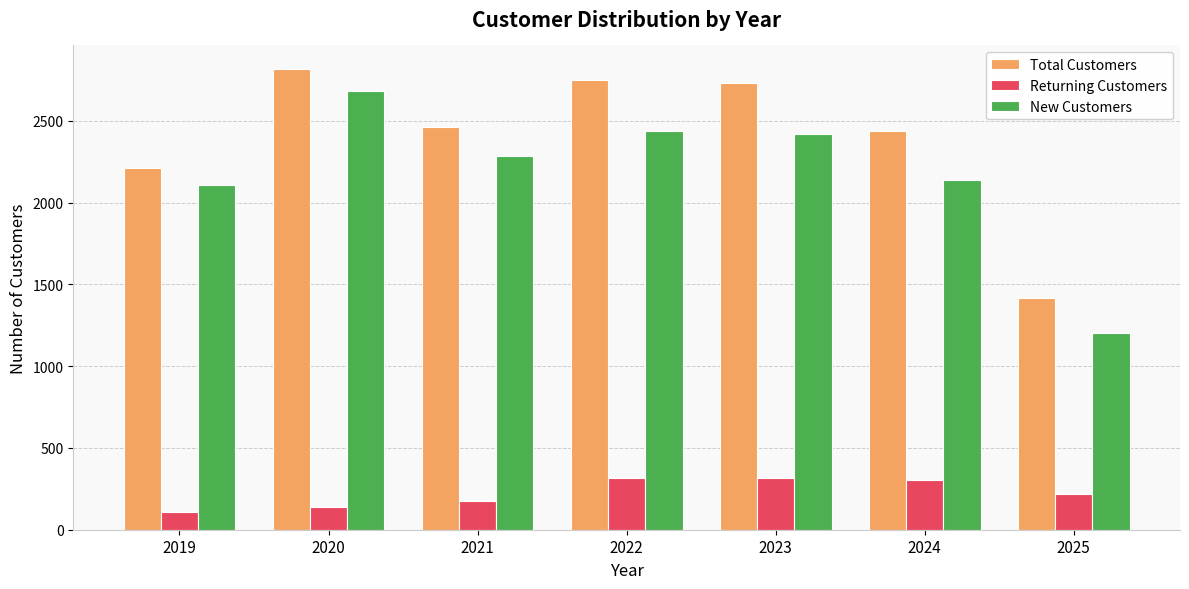

What is the sum of all New Customers values?

15265